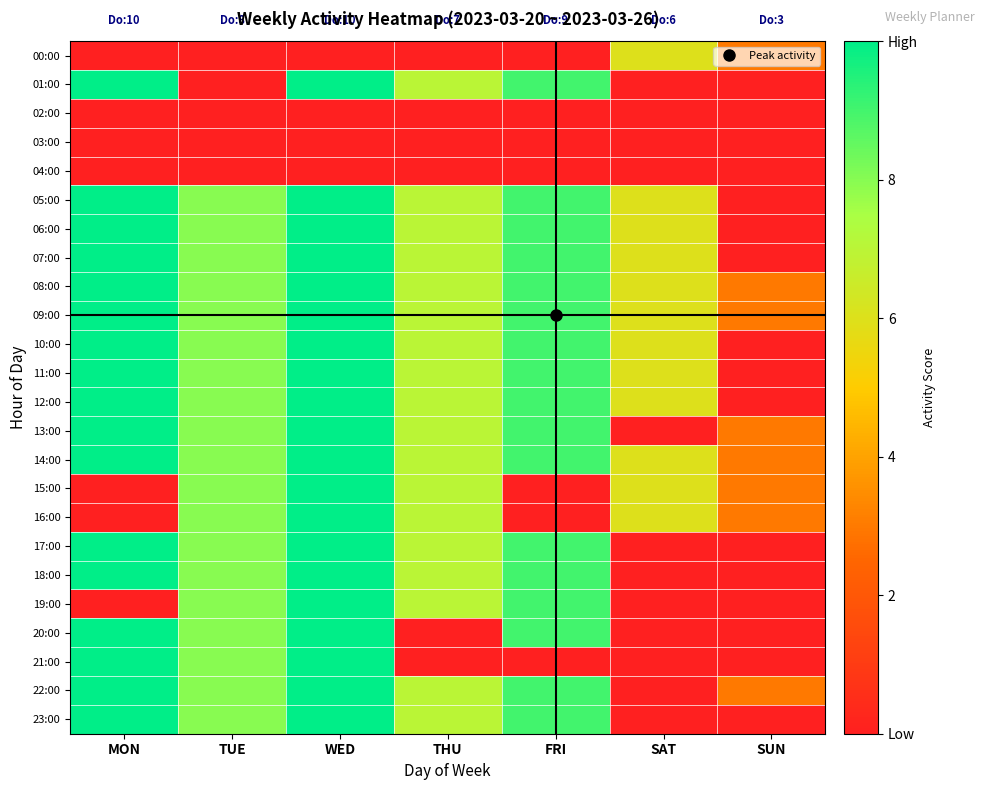

Reading left to right, transcribe all the data shown in this chart.

00:00: MON=0.0	TUE=0.0	WED=0.0	THU=0.0	FRI=0.0	SAT=6.0	SUN=3.0
01:00: MON=10.0	TUE=0.0	WED=10.0	THU=7.0	FRI=9.0	SAT=0.0	SUN=0.0
02:00: MON=0.0	TUE=0.0	WED=0.0	THU=0.0	FRI=0.0	SAT=0.0	SUN=0.0
03:00: MON=0.0	TUE=0.0	WED=0.0	THU=0.0	FRI=0.0	SAT=0.0	SUN=0.0
04:00: MON=0.0	TUE=0.0	WED=0.0	THU=0.0	FRI=0.0	SAT=0.0	SUN=0.0
05:00: MON=10.0	TUE=8.0	WED=10.0	THU=7.0	FRI=9.0	SAT=6.0	SUN=0.0
06:00: MON=10.0	TUE=8.0	WED=10.0	THU=7.0	FRI=9.0	SAT=6.0	SUN=0.0
07:00: MON=10.0	TUE=8.0	WED=10.0	THU=7.0	FRI=9.0	SAT=6.0	SUN=0.0
08:00: MON=10.0	TUE=8.0	WED=10.0	THU=7.0	FRI=9.0	SAT=6.0	SUN=3.0
09:00: MON=10.0	TUE=8.0	WED=10.0	THU=7.0	FRI=9.0	SAT=6.0	SUN=3.0
10:00: MON=10.0	TUE=8.0	WED=10.0	THU=7.0	FRI=9.0	SAT=6.0	SUN=0.0
11:00: MON=10.0	TUE=8.0	WED=10.0	THU=7.0	FRI=9.0	SAT=6.0	SUN=0.0
12:00: MON=10.0	TUE=8.0	WED=10.0	THU=7.0	FRI=9.0	SAT=6.0	SUN=0.0
13:00: MON=10.0	TUE=8.0	WED=10.0	THU=7.0	FRI=9.0	SAT=0.0	SUN=3.0
14:00: MON=10.0	TUE=8.0	WED=10.0	THU=7.0	FRI=9.0	SAT=6.0	SUN=3.0
15:00: MON=0.0	TUE=8.0	WED=10.0	THU=7.0	FRI=0.0	SAT=6.0	SUN=3.0
16:00: MON=0.0	TUE=8.0	WED=10.0	THU=7.0	FRI=0.0	SAT=6.0	SUN=3.0
17:00: MON=10.0	TUE=8.0	WED=10.0	THU=7.0	FRI=9.0	SAT=0.0	SUN=0.0
18:00: MON=10.0	TUE=8.0	WED=10.0	THU=7.0	FRI=9.0	SAT=0.0	SUN=0.0
19:00: MON=0.0	TUE=8.0	WED=10.0	THU=7.0	FRI=9.0	SAT=0.0	SUN=0.0
20:00: MON=10.0	TUE=8.0	WED=10.0	THU=0.0	FRI=9.0	SAT=0.0	SUN=0.0
21:00: MON=10.0	TUE=8.0	WED=10.0	THU=0.0	FRI=0.0	SAT=0.0	SUN=0.0
22:00: MON=10.0	TUE=8.0	WED=10.0	THU=7.0	FRI=9.0	SAT=0.0	SUN=3.0
23:00: MON=10.0	TUE=8.0	WED=10.0	THU=7.0	FRI=9.0	SAT=0.0	SUN=0.0